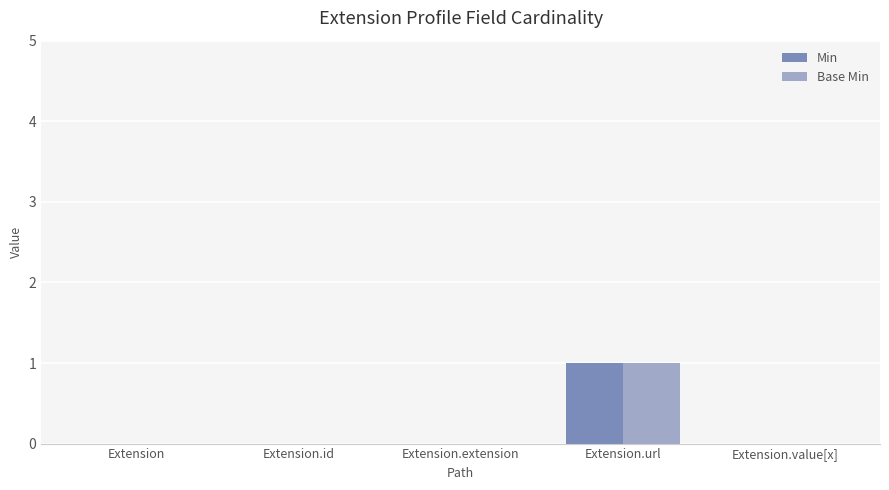

At which label does Min reach its peak?

Extension.url